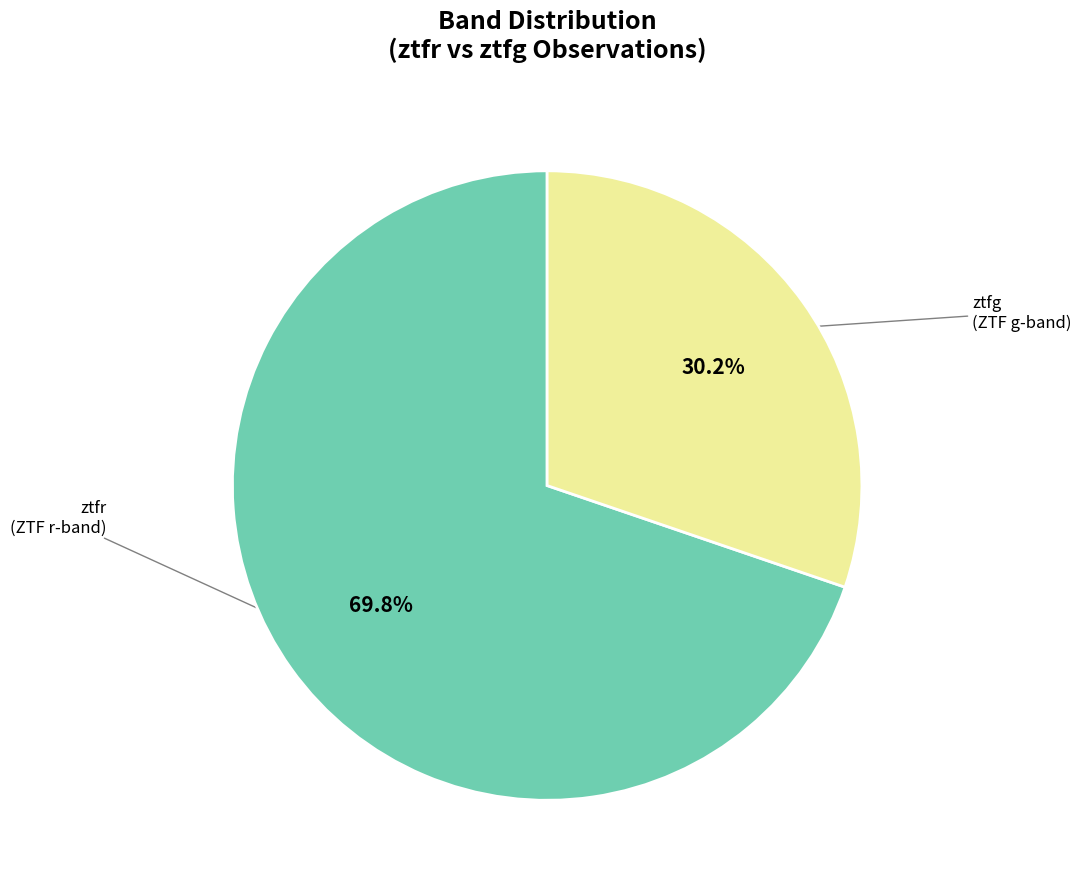

Does any single category account for the majority?

Yes